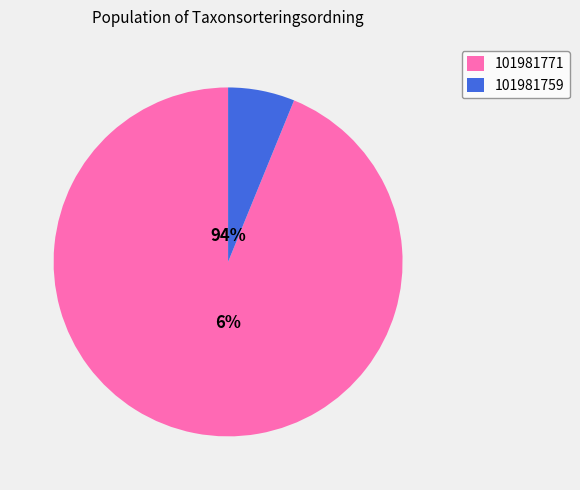

The 101981759 slice represents 17% of the pie. True or false?

False